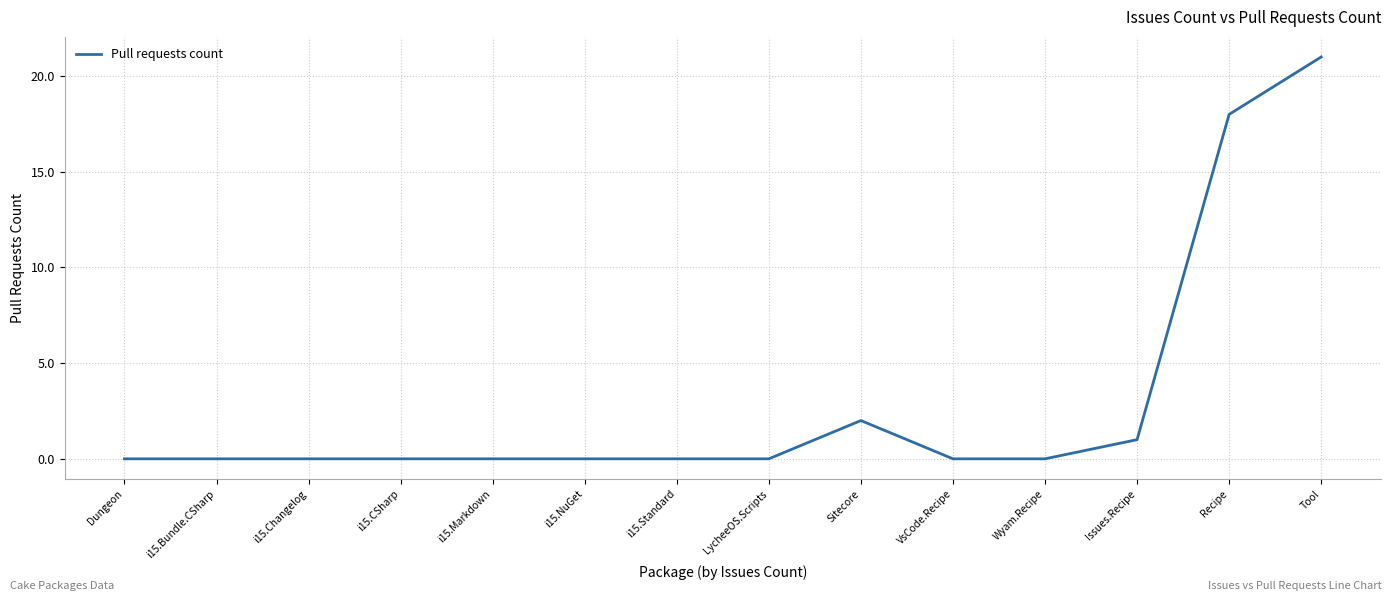

What position from the left is Issues.Recipe?

12